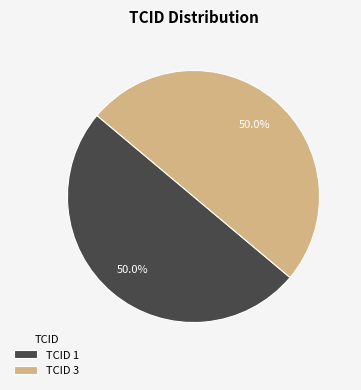

Approximately how many times larger is the value at TCID 1 compared to TCID 3?

1.0